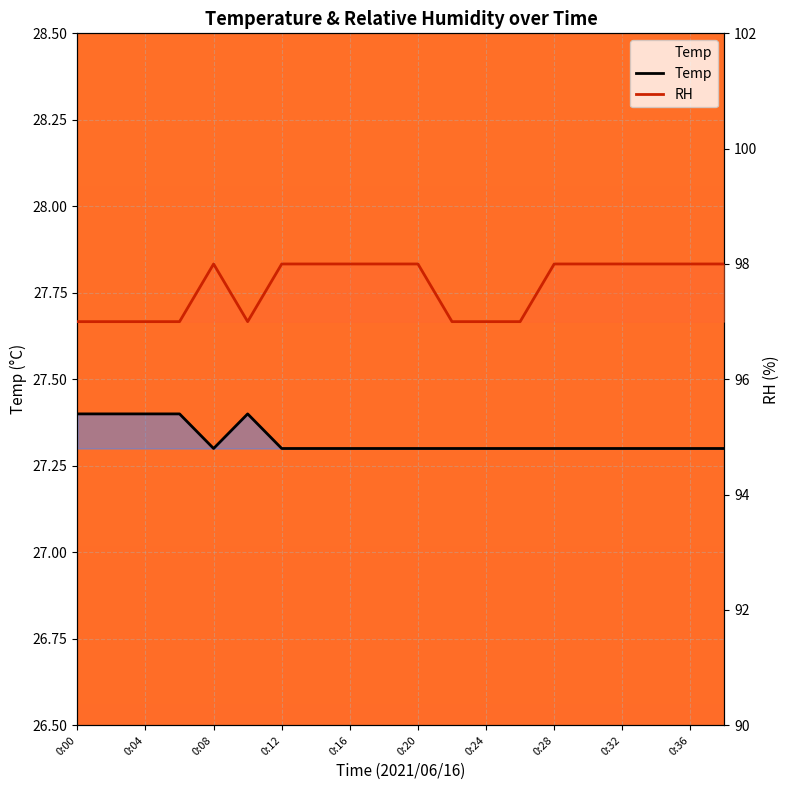

What is the average value of the RH series?

97.6